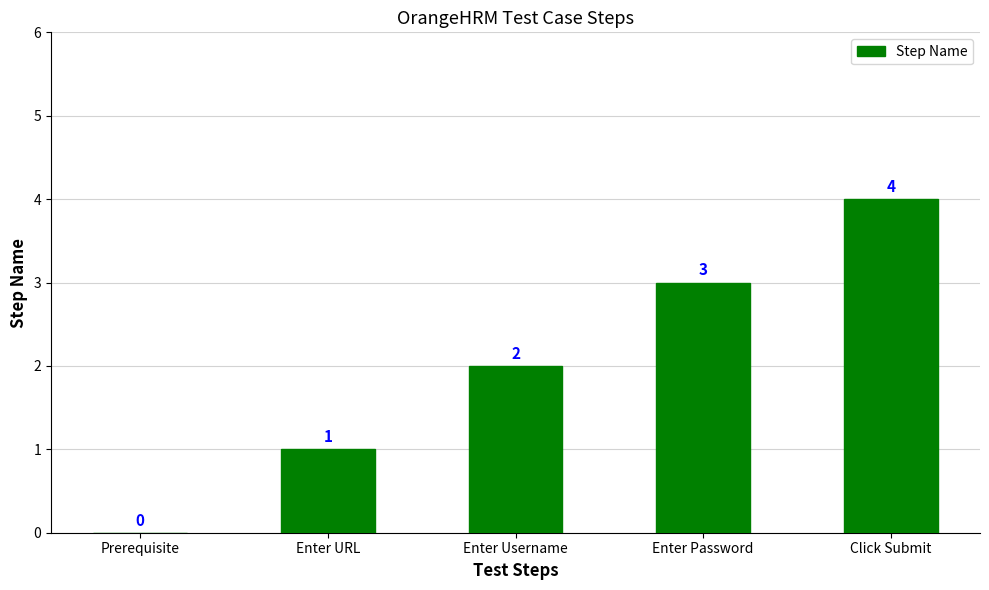

True or false: the data shows 1 at Click Submit.

False